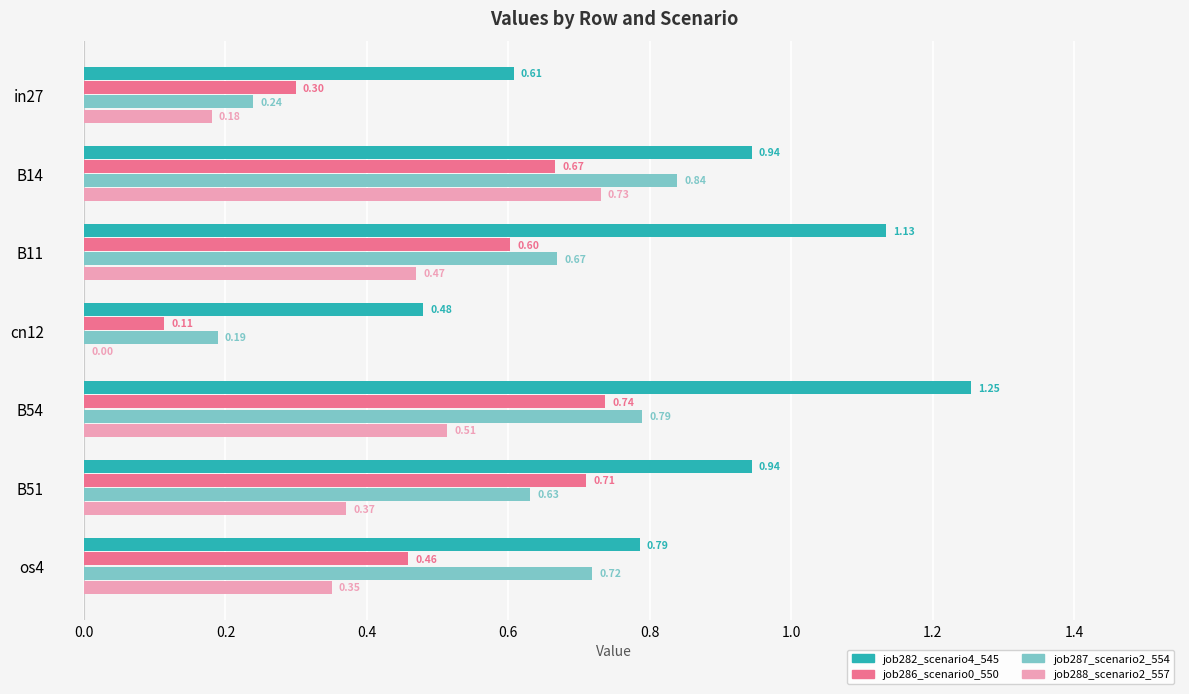

Which series has the largest total across all categories?

job282_scenario4_545